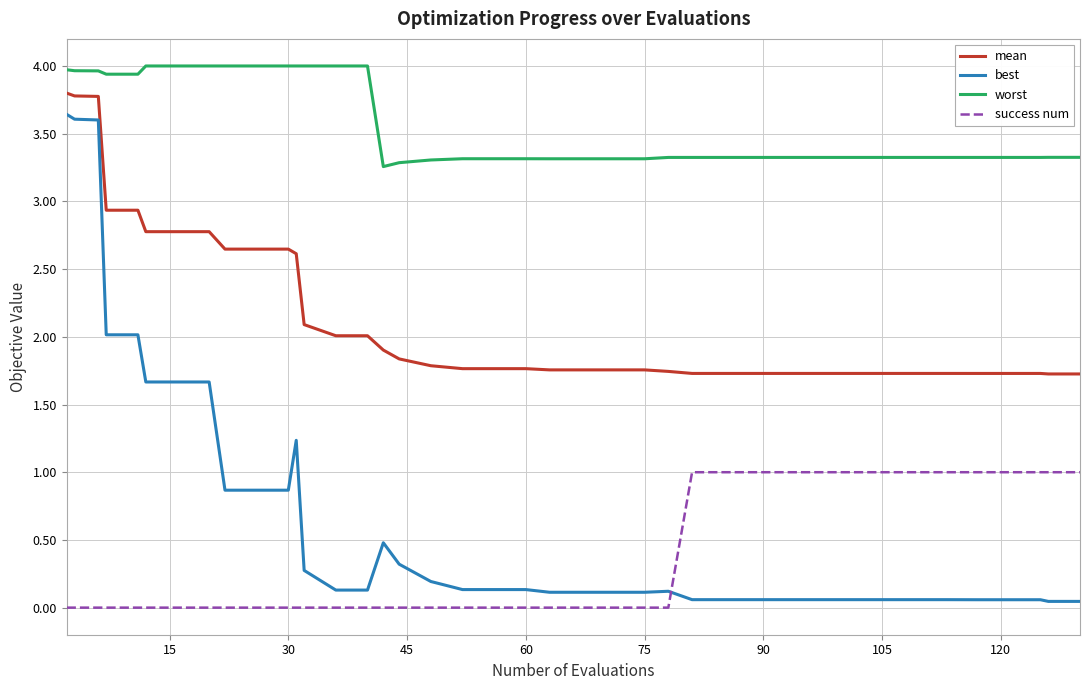

What is the maximum value shown in the chart?

4.0